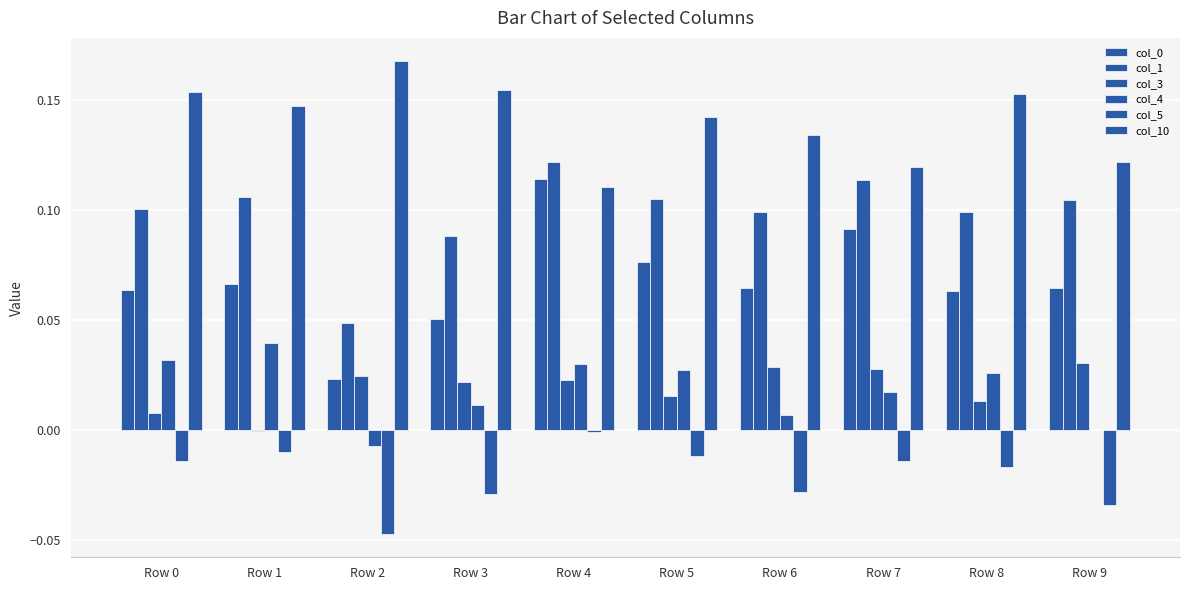

Is the value of col_0 at Row 2 greater than the value of col_10 at Row 8?

No